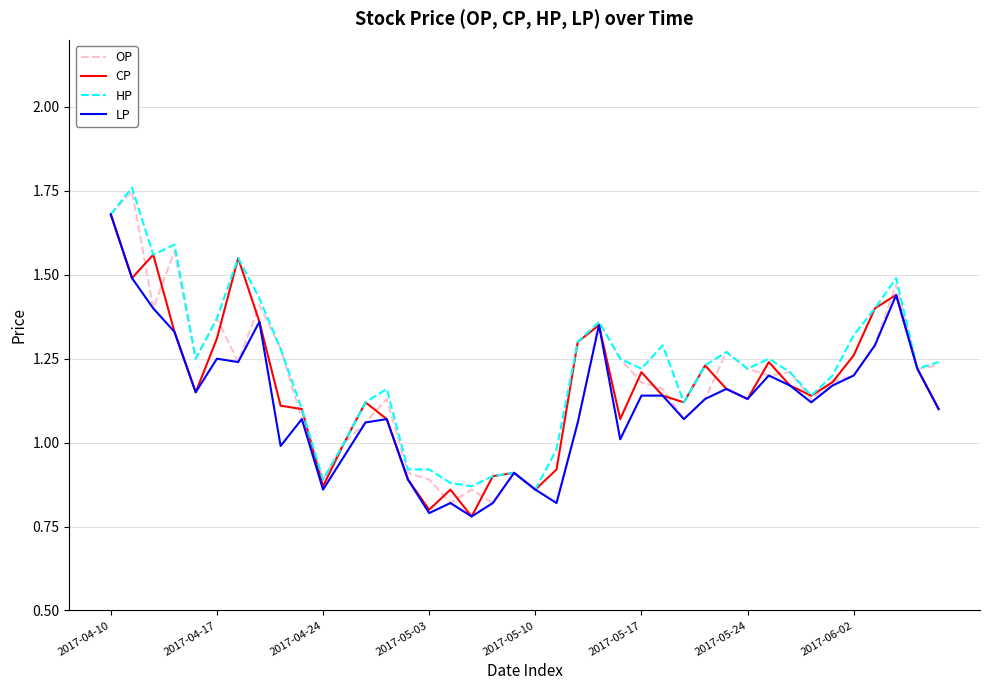

Does the chart have visible grid lines?

Yes